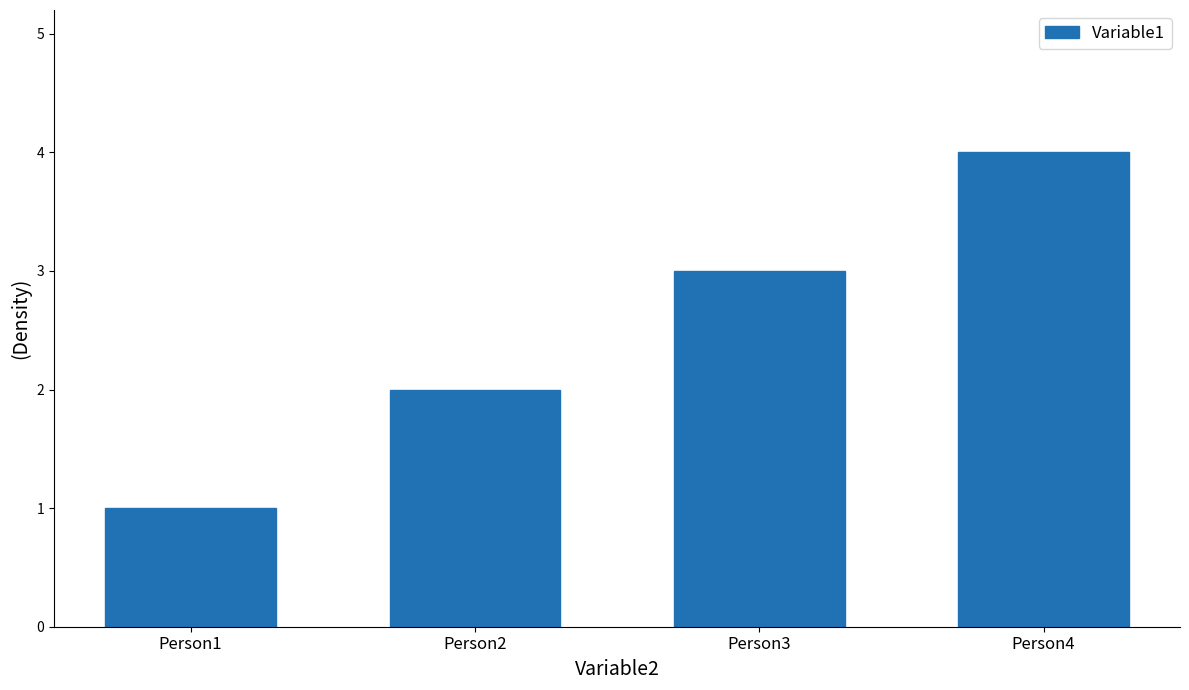

What is the ratio of the value at Person1 to the value at Person3?

0.3